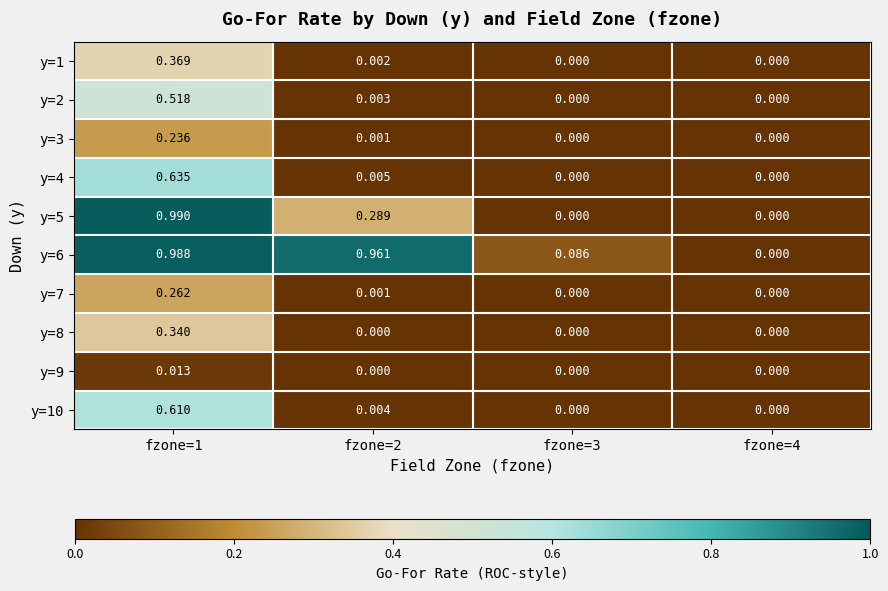

Count the number of data series in this chart.

10